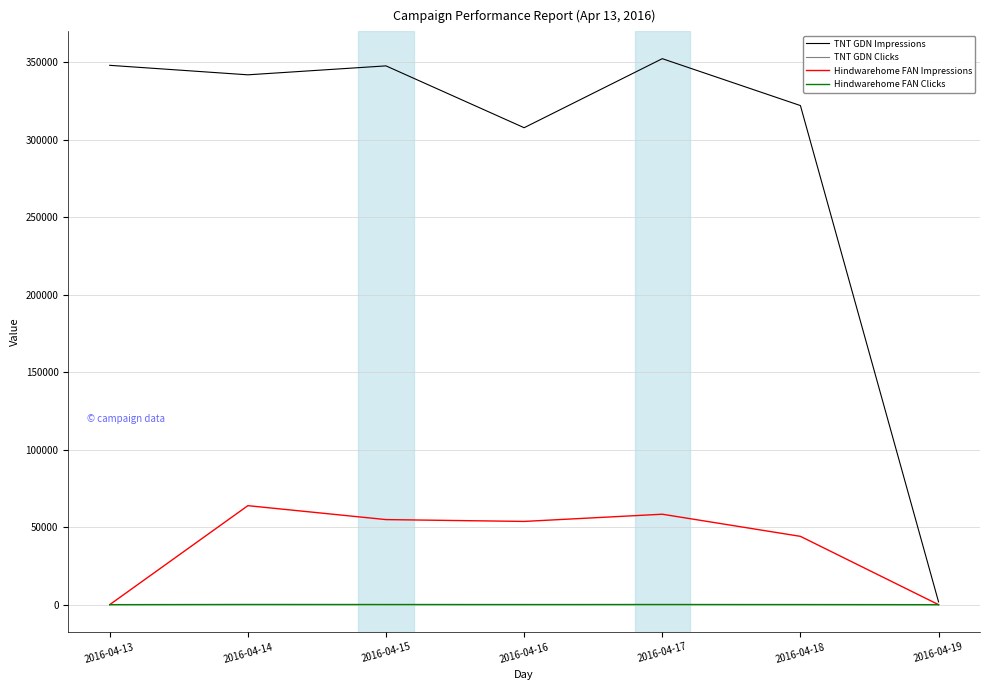

Is the value of TNT GDN Impressions at 2016-04-14 greater than the value of Hindwarehome FAN Impressions at 2016-04-13?

Yes